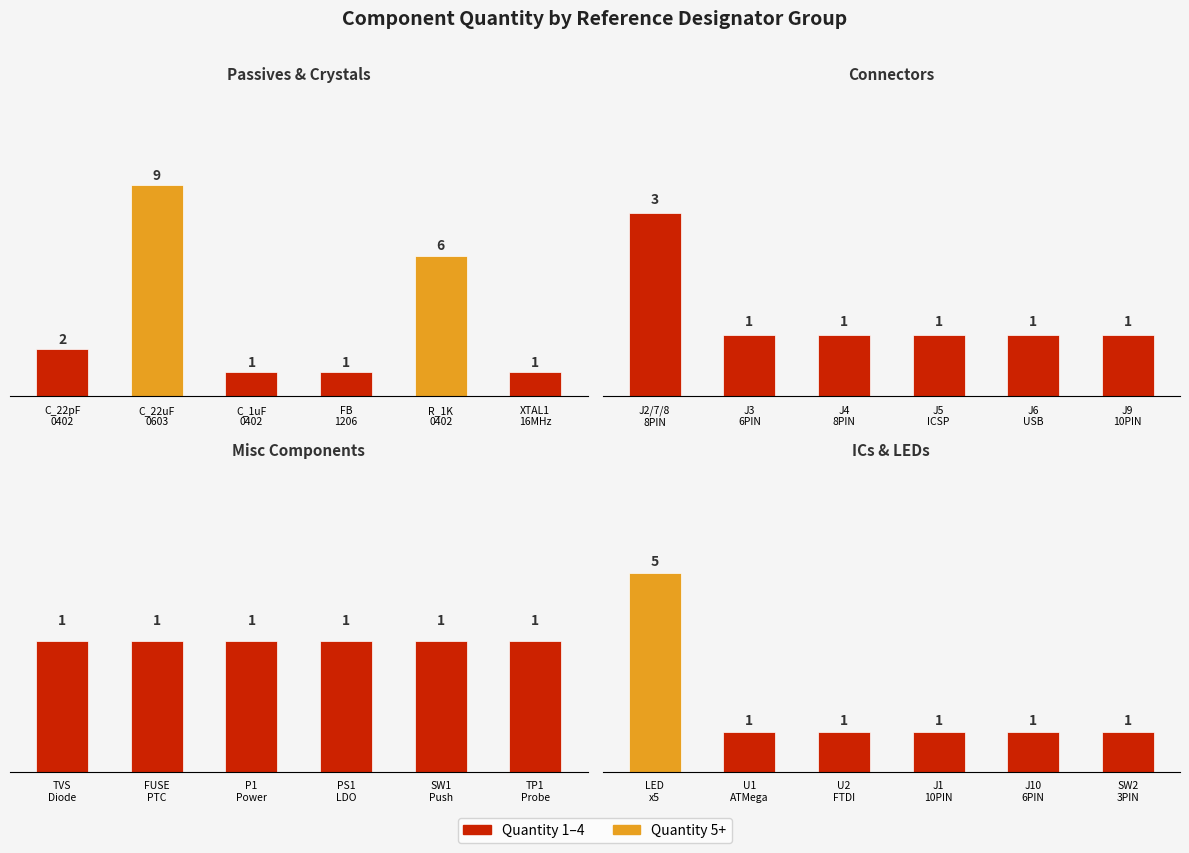

Which label corresponds to the smallest value in the chart?

C_1uF
0402